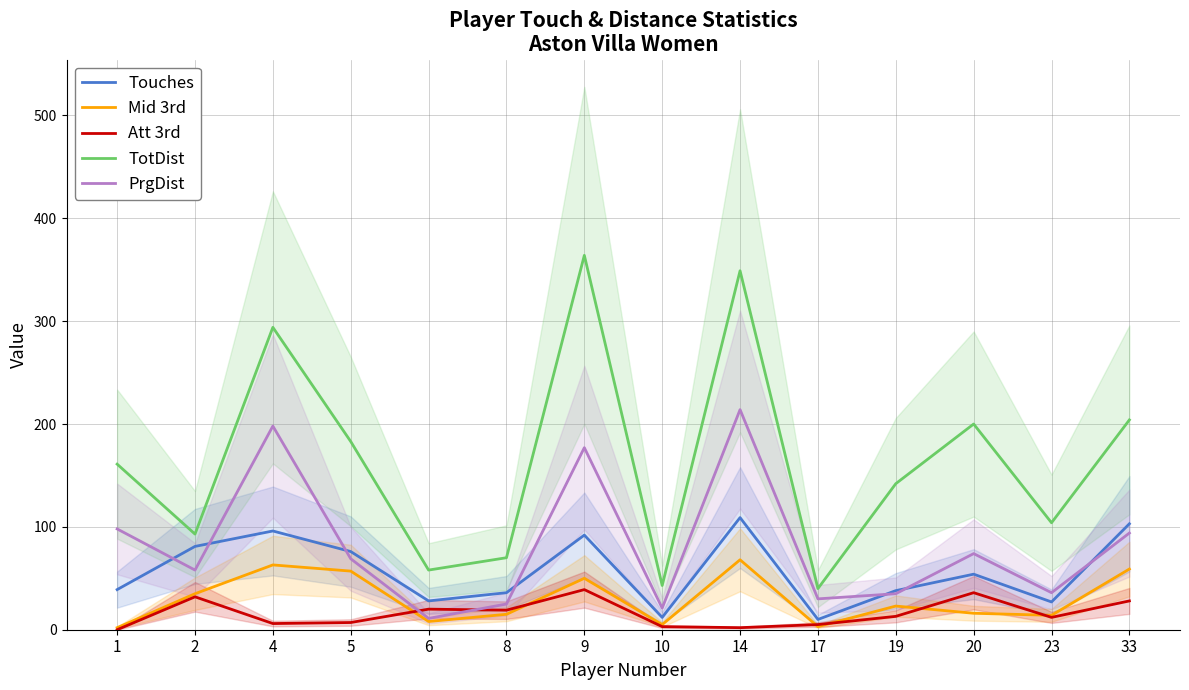

What is the spread (max minus min) of values at 23?

92